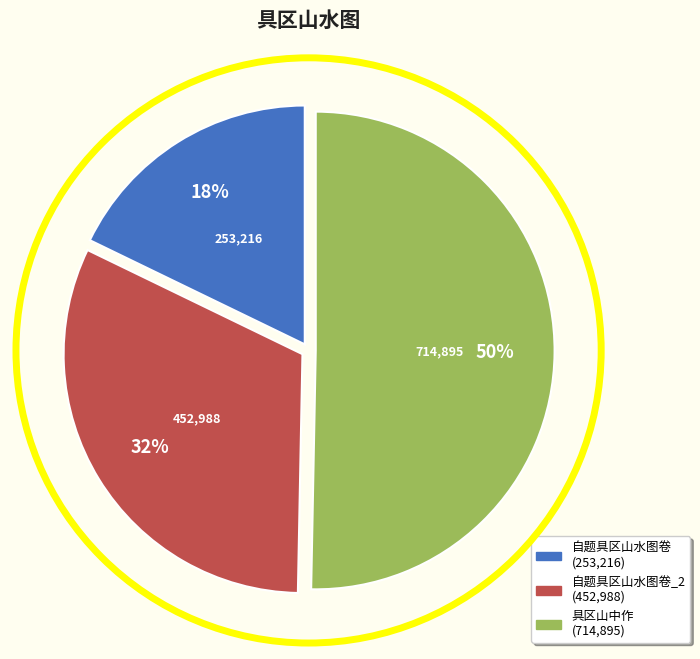

To the nearest percent, what is the difference between the largest and smallest slice percentages?

32%